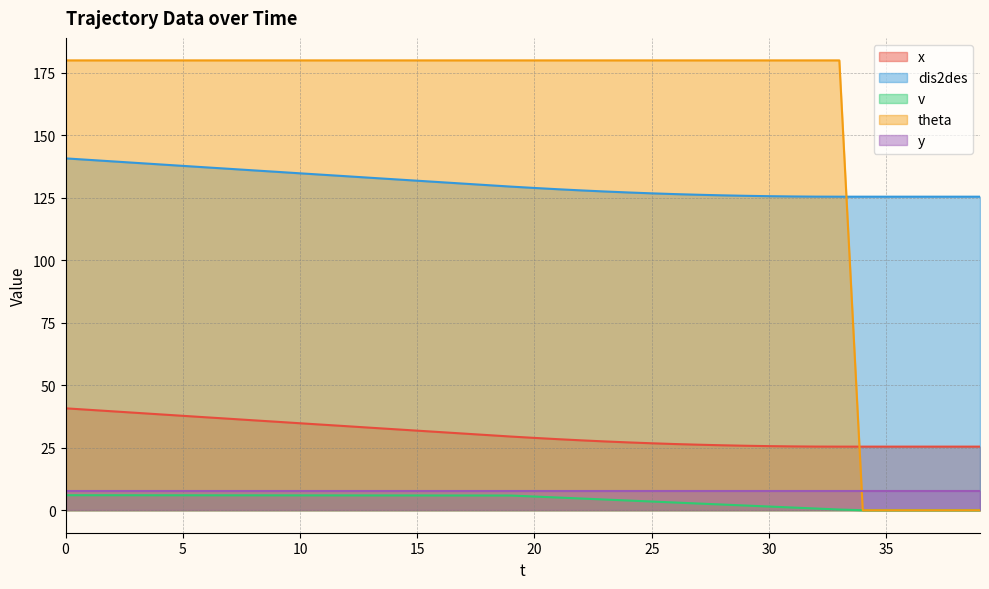

True or false: v has more than 0 points higher than both neighbors.

False